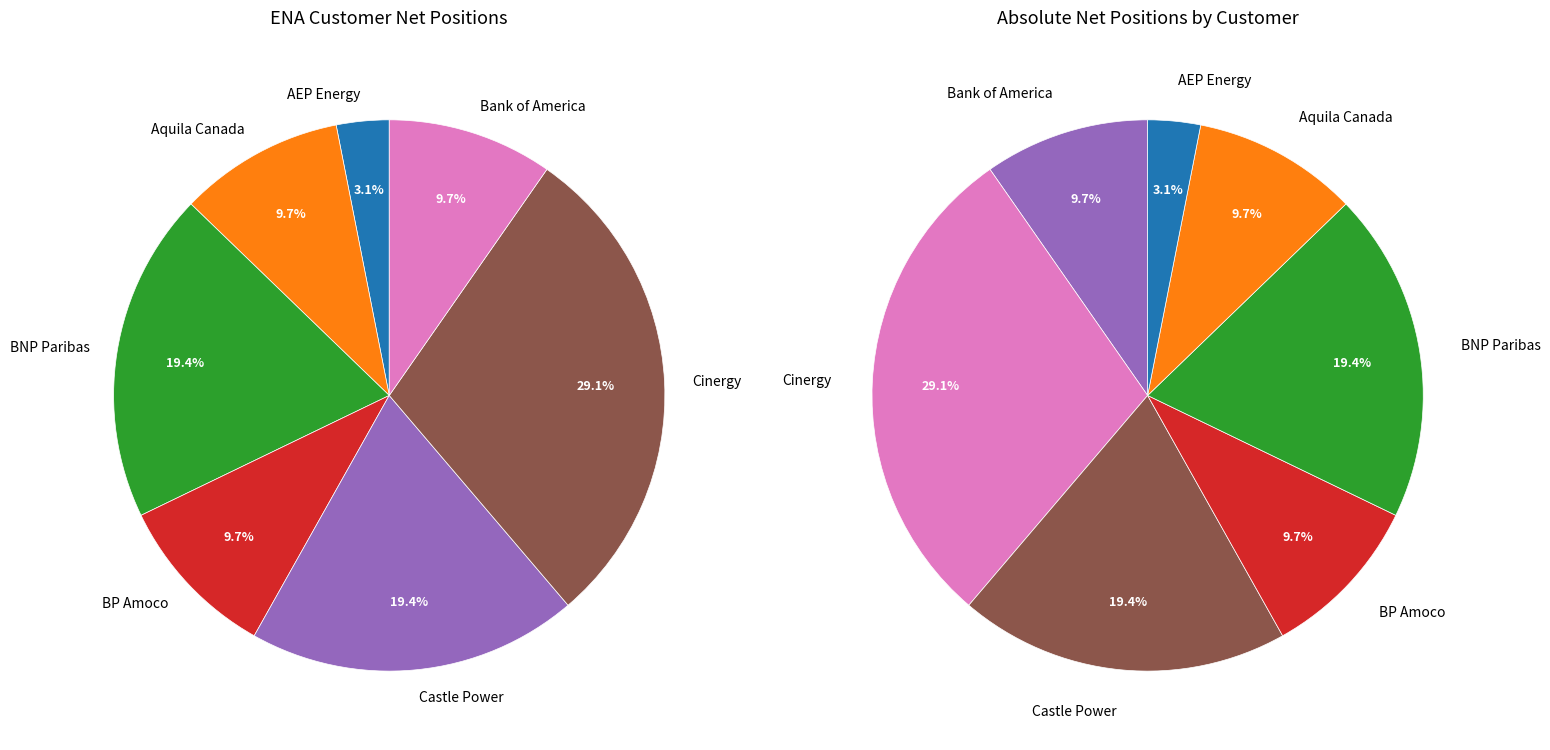

To the nearest percent, what is the difference between the largest and smallest slice percentages?

26%